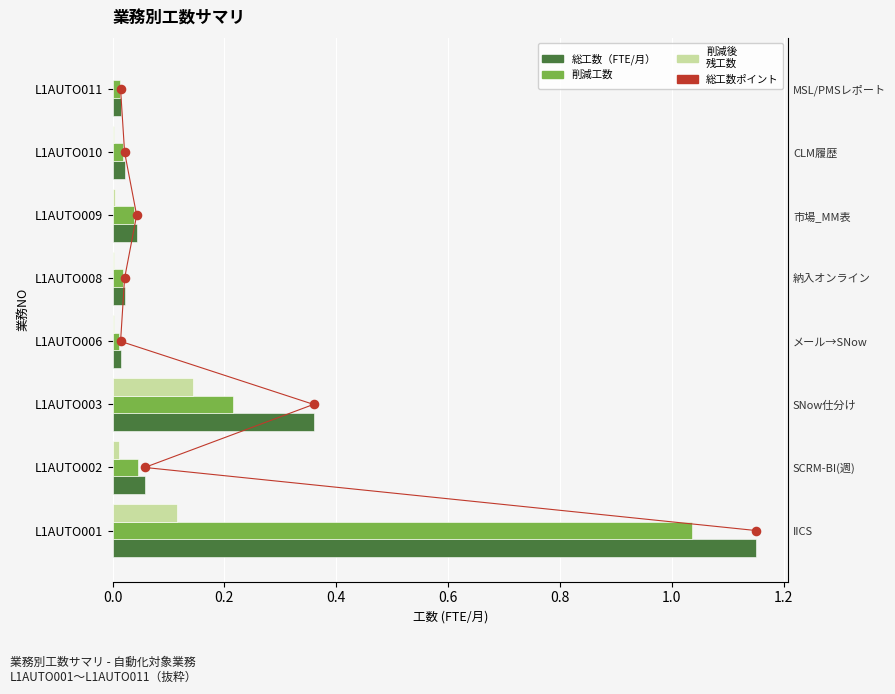

Which series has the largest total across all categories?

総工数ポイント